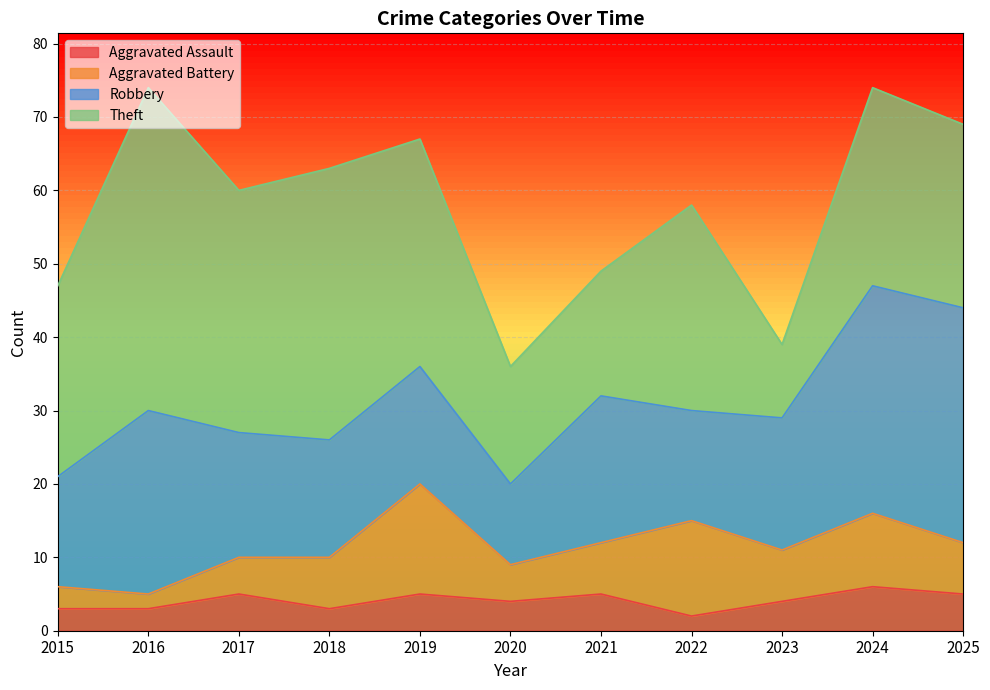

What are all the series names shown in the legend?

Aggravated Assault, Aggravated Battery, Robbery, Theft